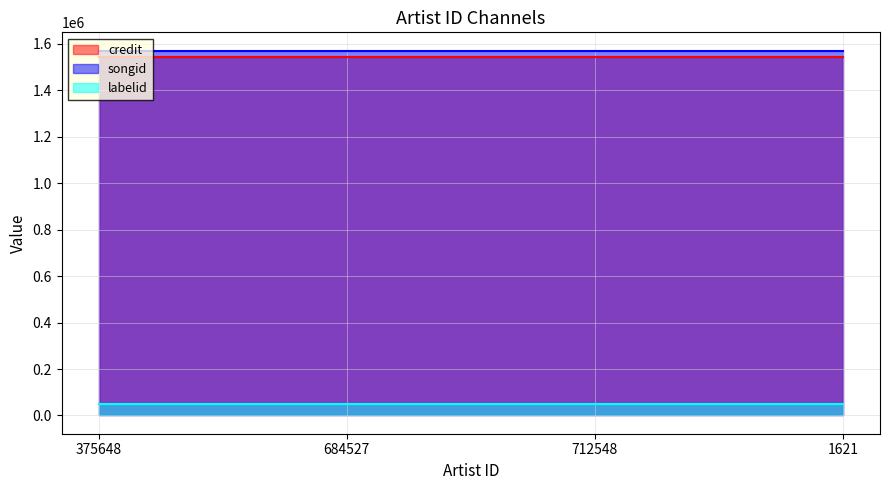

Which series has the largest range (max minus min)?

credit